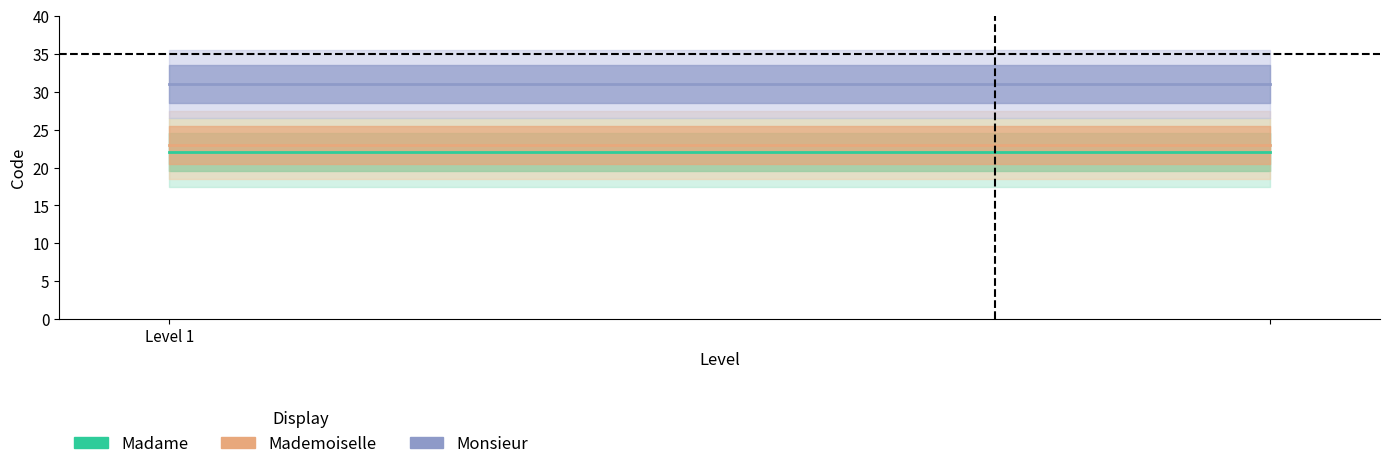

At which label does Monsieur reach its minimum?

Level 1